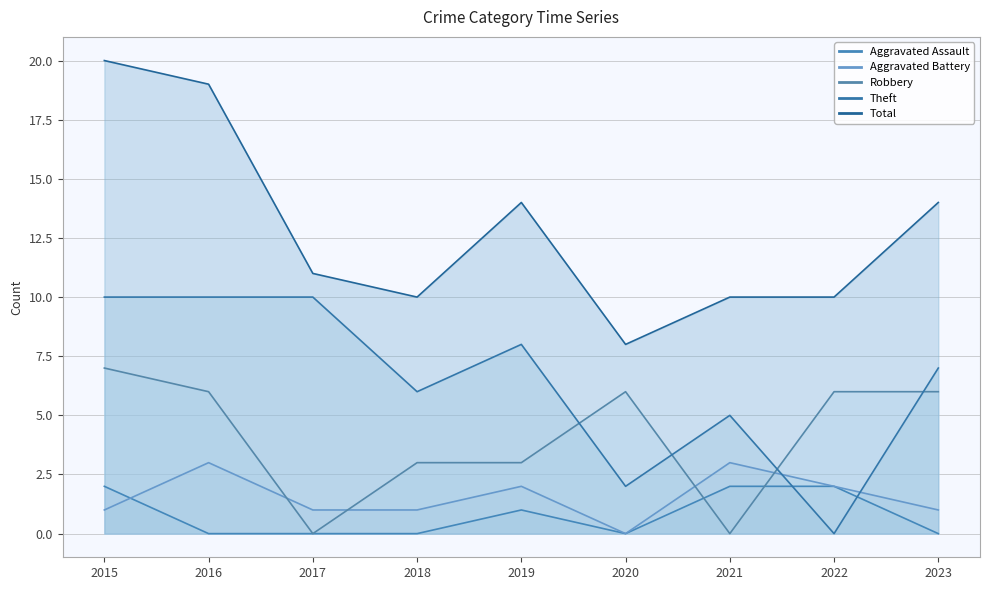

Is it true that Theft equals 3 at 2022?

False